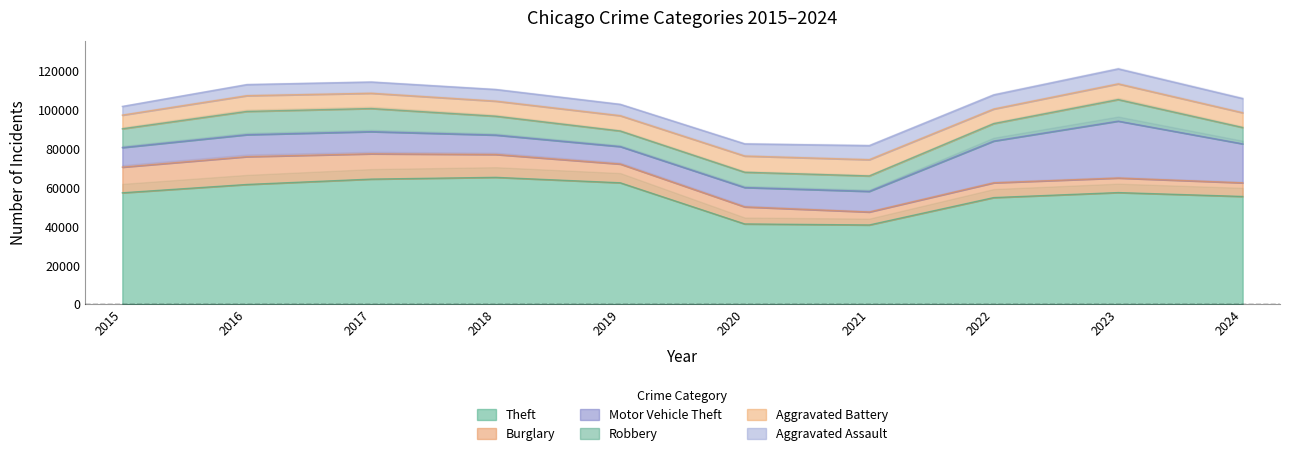

How many values in the Motor Vehicle Theft series are below 11285?

5